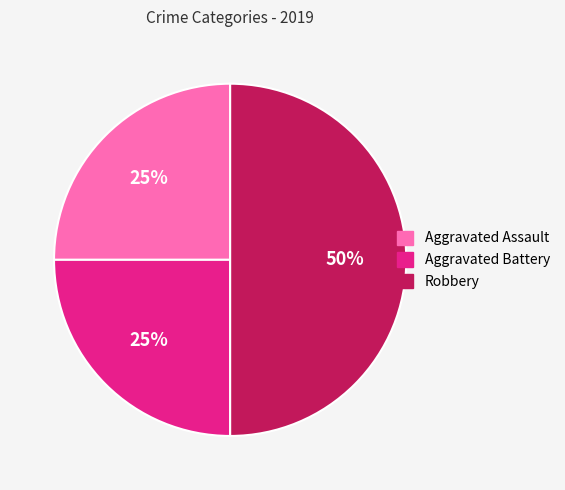

True or false: Robbery accounts for 50% of the total.

True